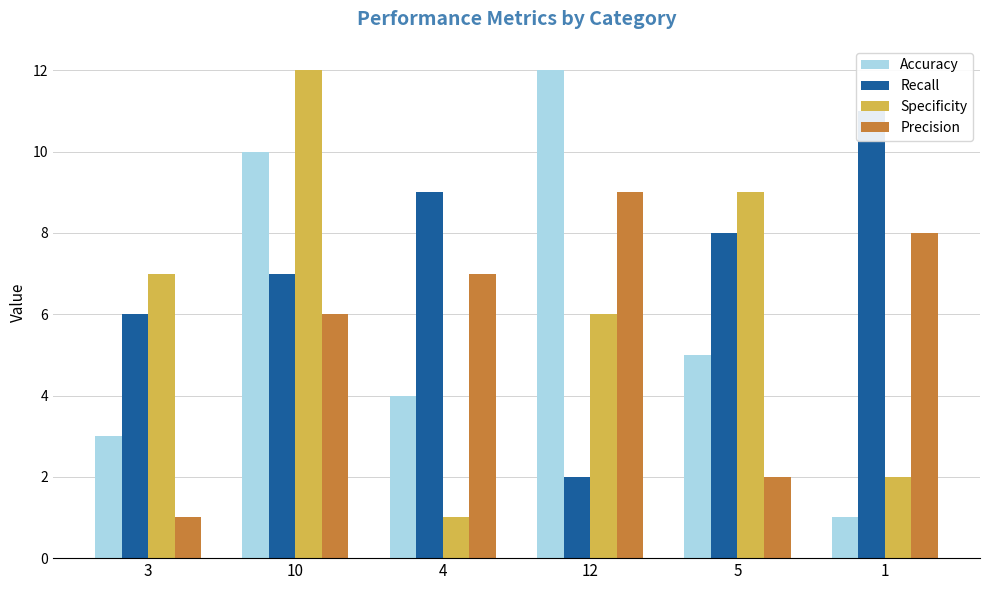

What is the difference between the maximum and minimum values in the Recall series?

9